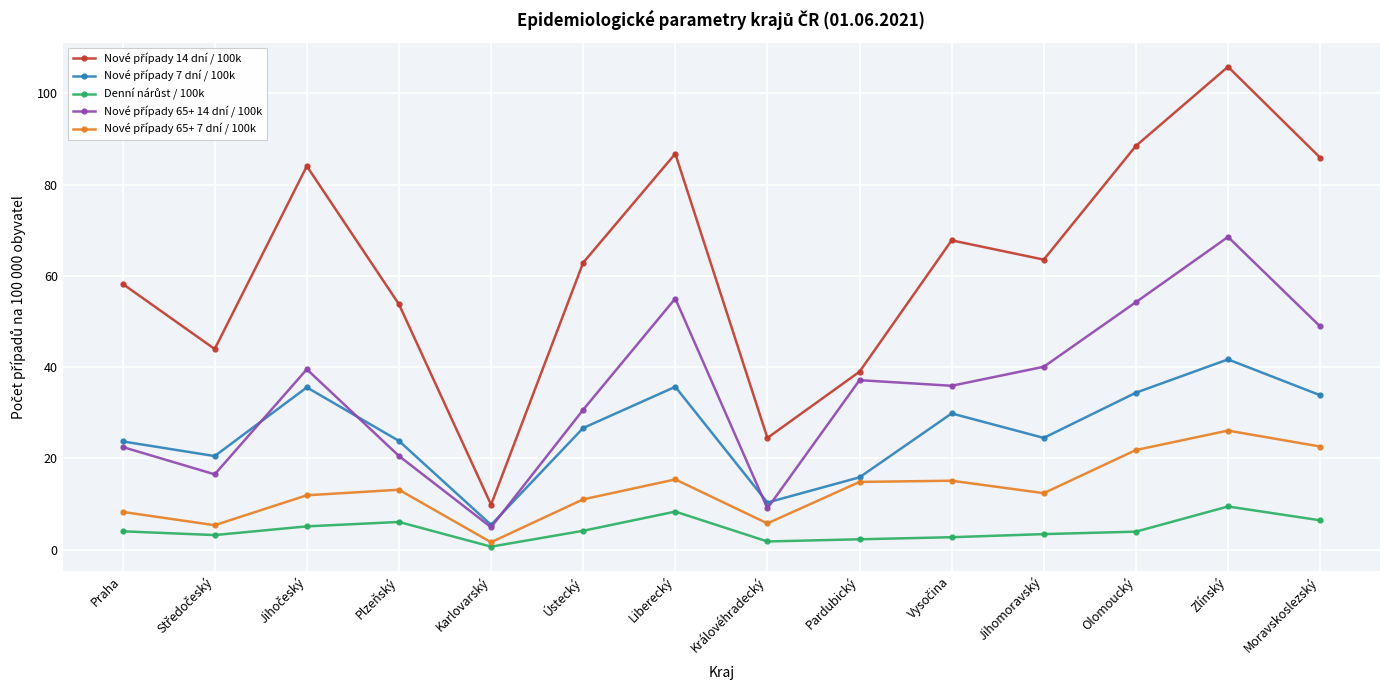

At which category is the sum across all series the highest?

Zlínský